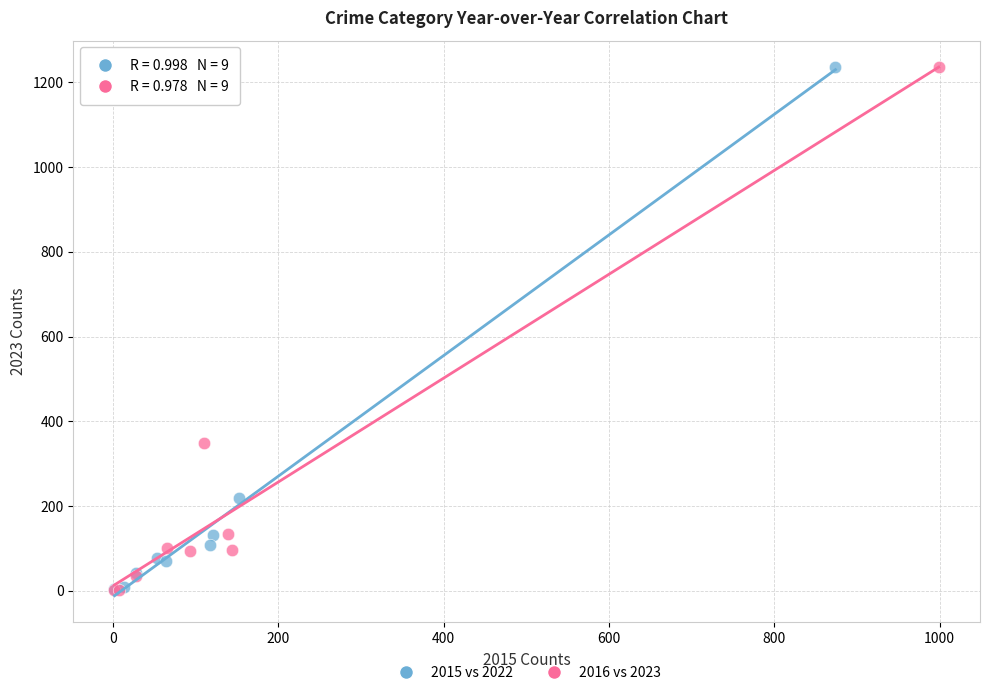

Which series has the largest Y range (max minus min)?

2016 vs 2023